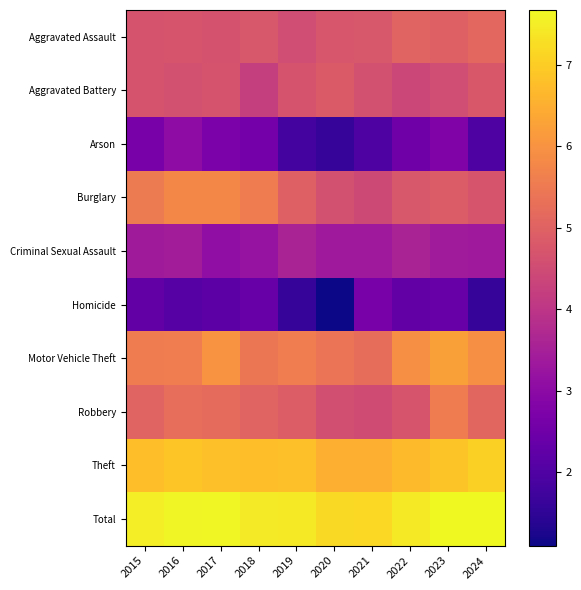

Count the number of categories in the chart.

10